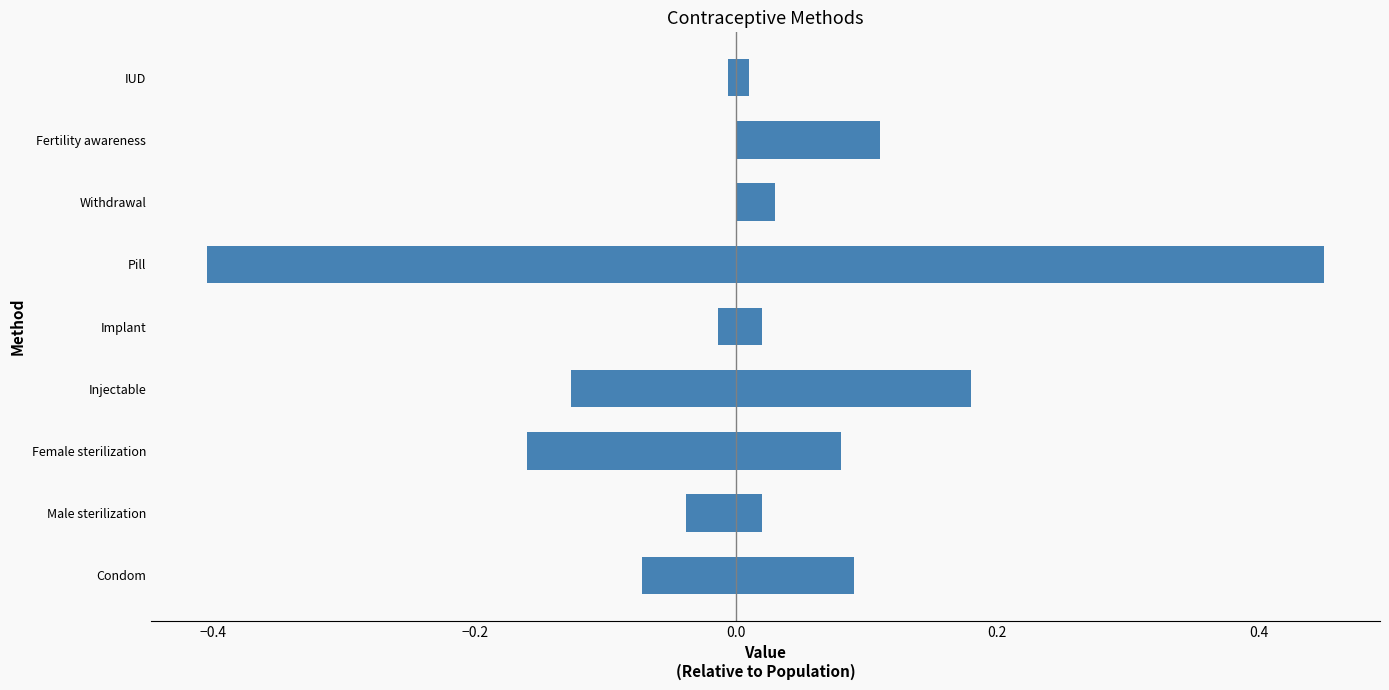

How many negative values does the Proportional Cost series have?

7